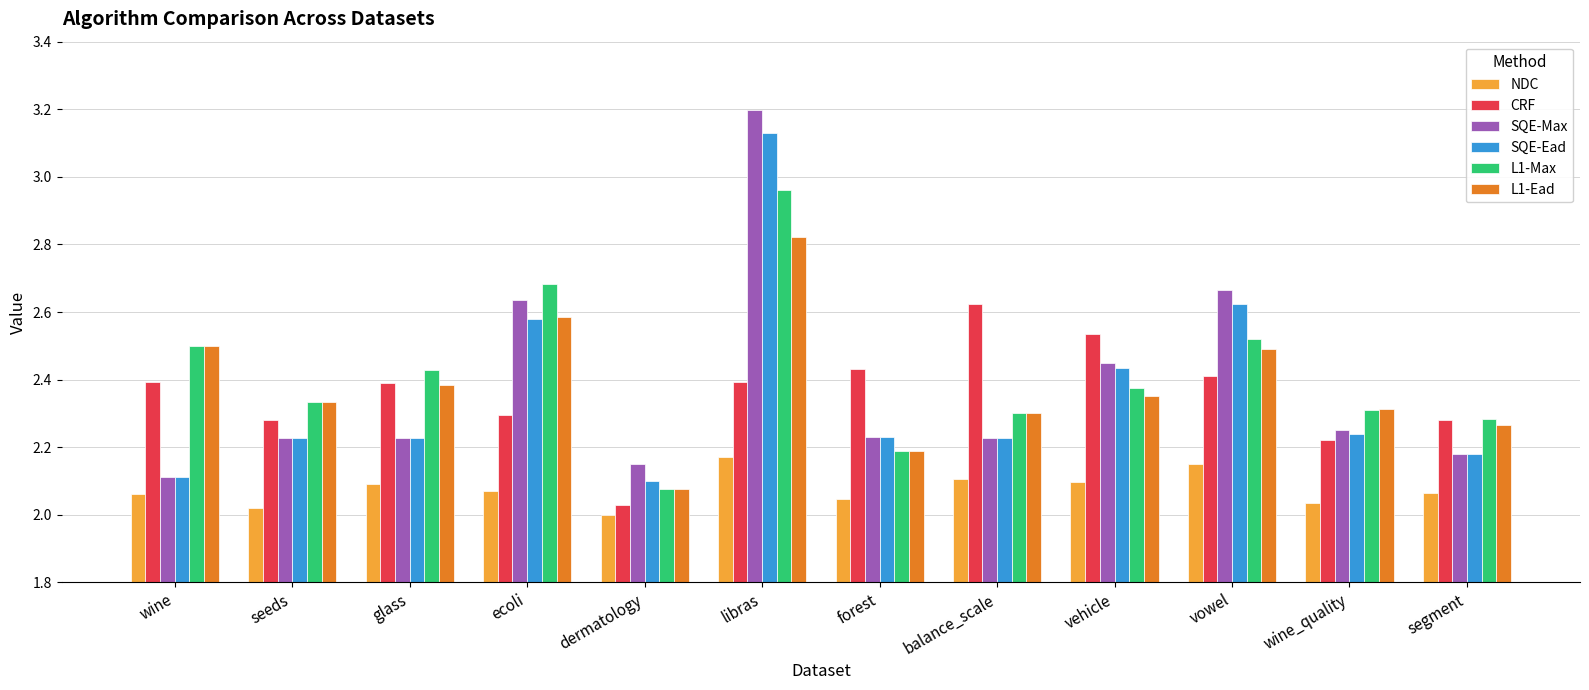

What is the label of the 12th bar from the right?

wine